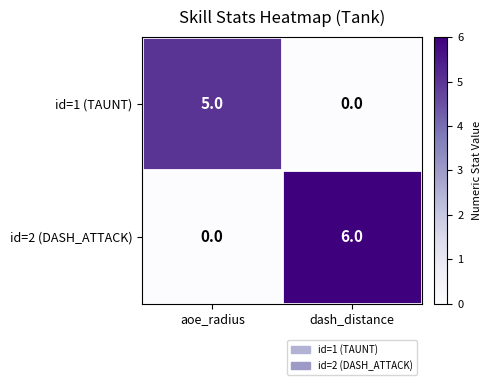

Reading left to right, extract all data points from this chart.

id=1 (TAUNT): aoe_radius=5	dash_distance=0
id=2 (DASH_ATTACK): aoe_radius=0	dash_distance=6